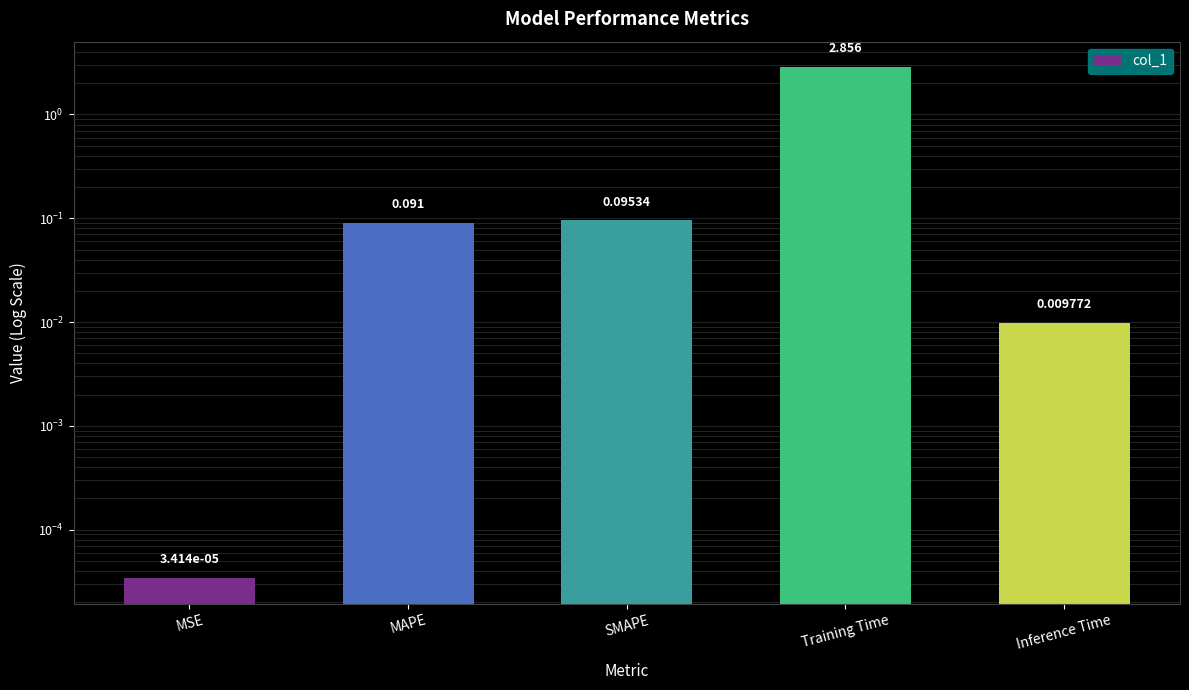

What is the sum of the values at MSE and MAPE?

0.1